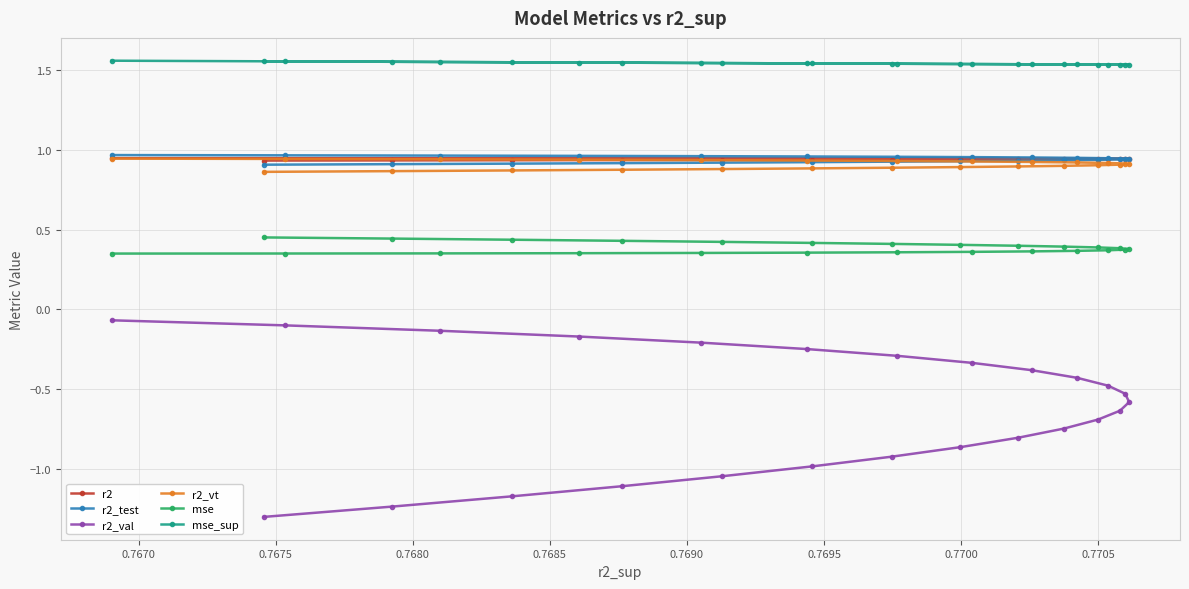

What is the smallest value displayed?

-1.3